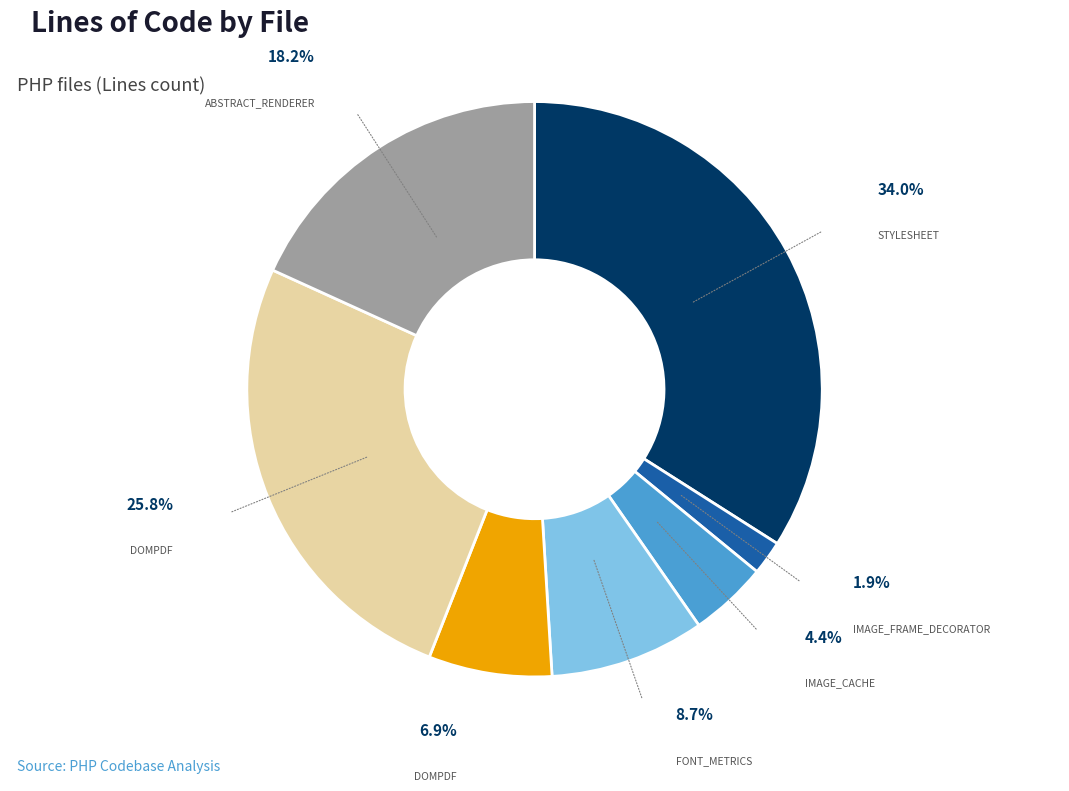

Does image_cache.cls.php represent more than half of the total?

No